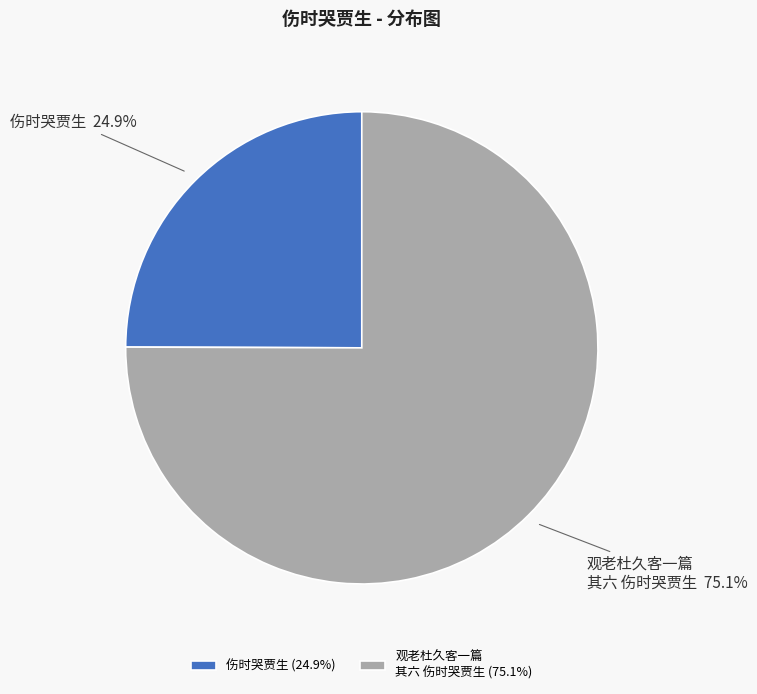

Rank the categories by value from highest to lowest.

观老杜久客一篇 其六 伤时哭贾生 (75.1%), 伤时哭贾生 (24.9%)